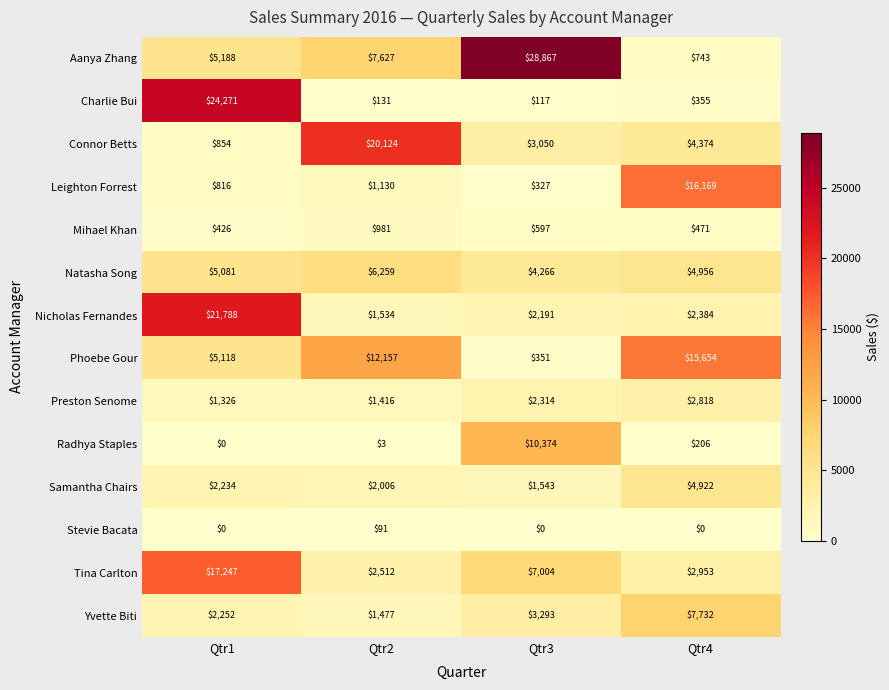

What is the spread (max minus min) of values at Qtr3?

28867